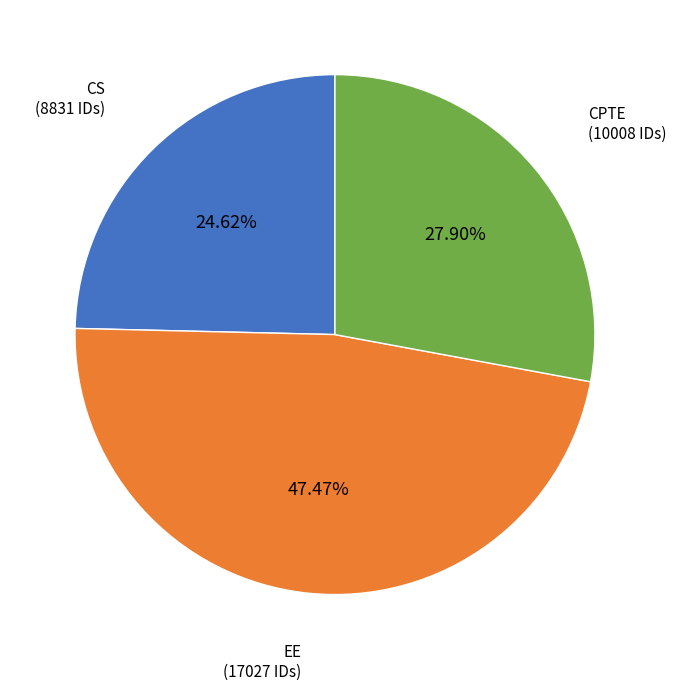

Which category has the smallest portion of the pie?

CS